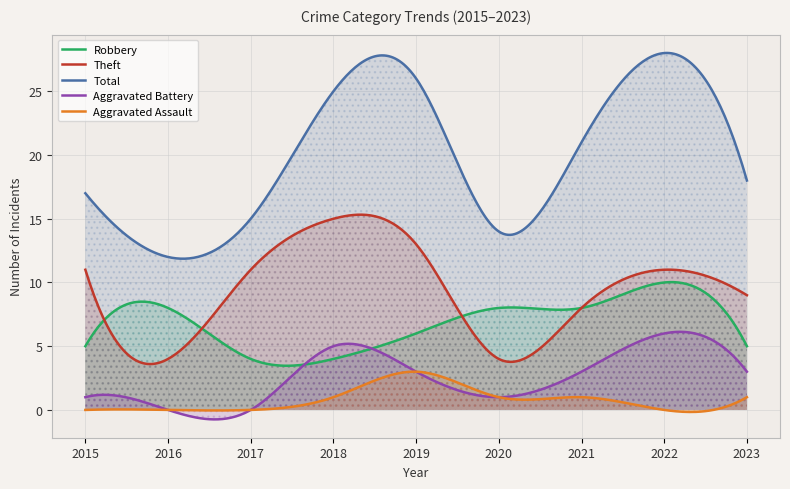

Reading right to left, list all the values displayed in this chart.

Robbery: 5	10	8	8	6	4	4	8	5
Theft: 9	11	8	4	13	15	11	4	11
Total: 18	28	21	14	26	25	15	12	17
Aggravated Battery: 3	6	3	1	3	5	0	0	1
Aggravated Assault: 1	0	1	1	3	1	0	0	0